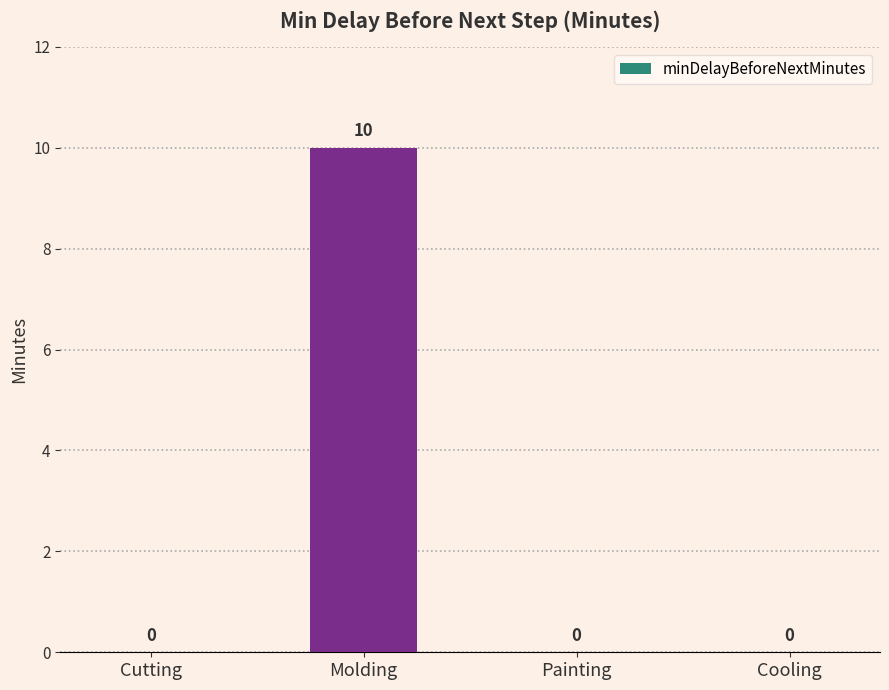

At which category does the chart reach its peak across all series?

Molding